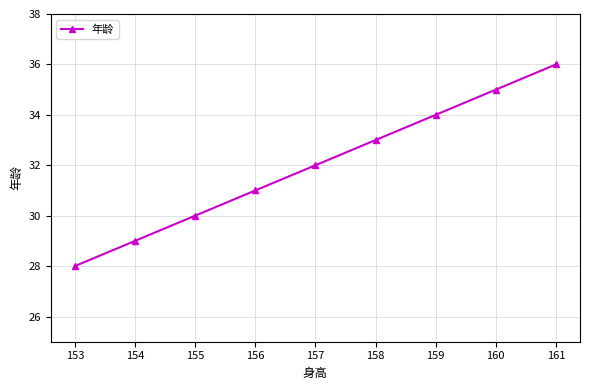

True or false: there are more than 0 points higher than both neighbors.

False